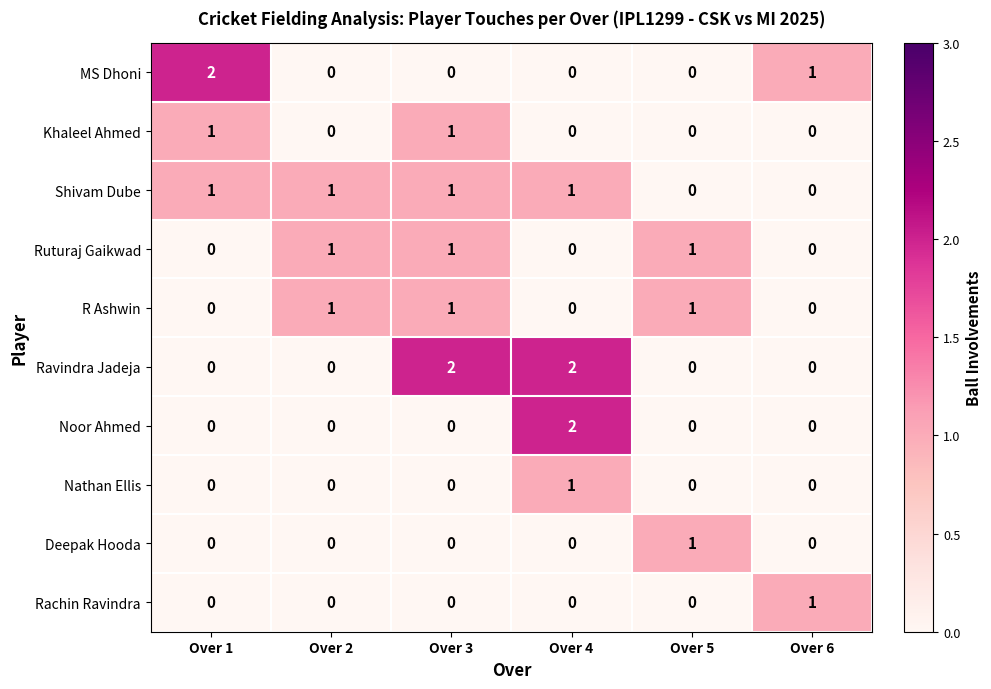

Count the Ravindra Jadeja values in the range 0 to 2.

6